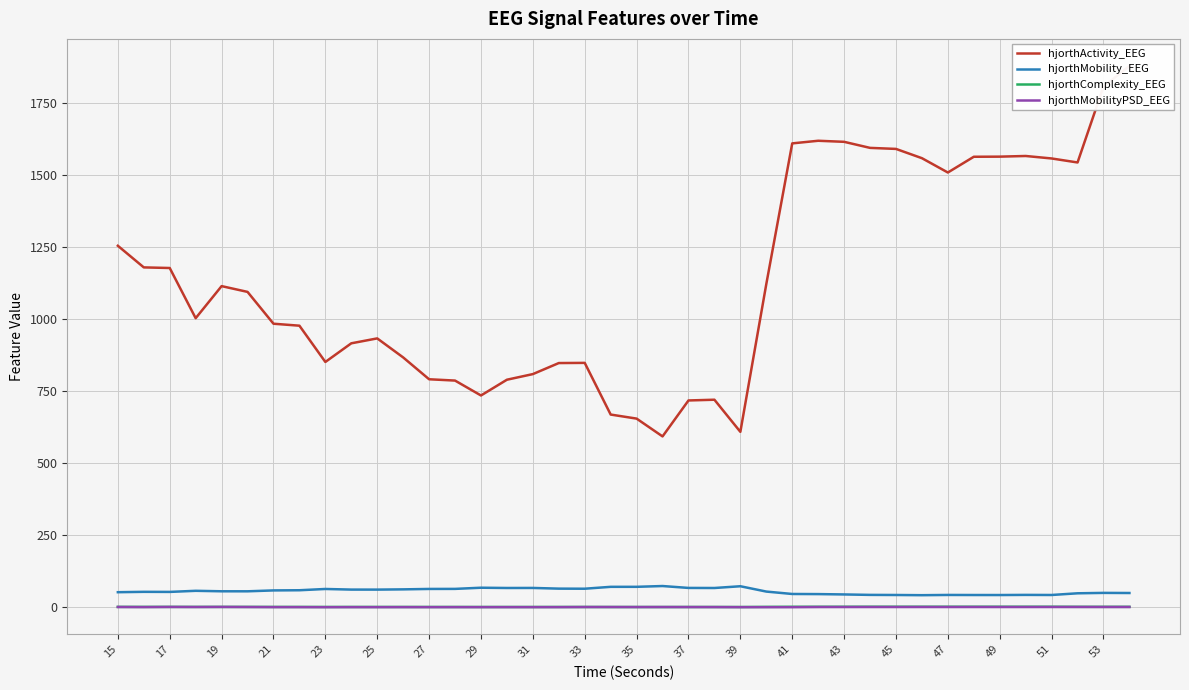

Is it true that hjorthMobility_EEG equals 43.2 at 49?

True